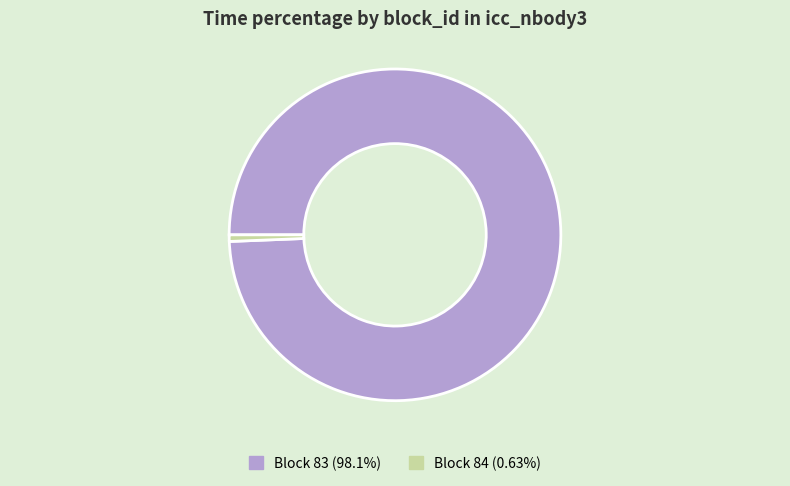

Is there any slice that represents more than half of the pie?

Yes